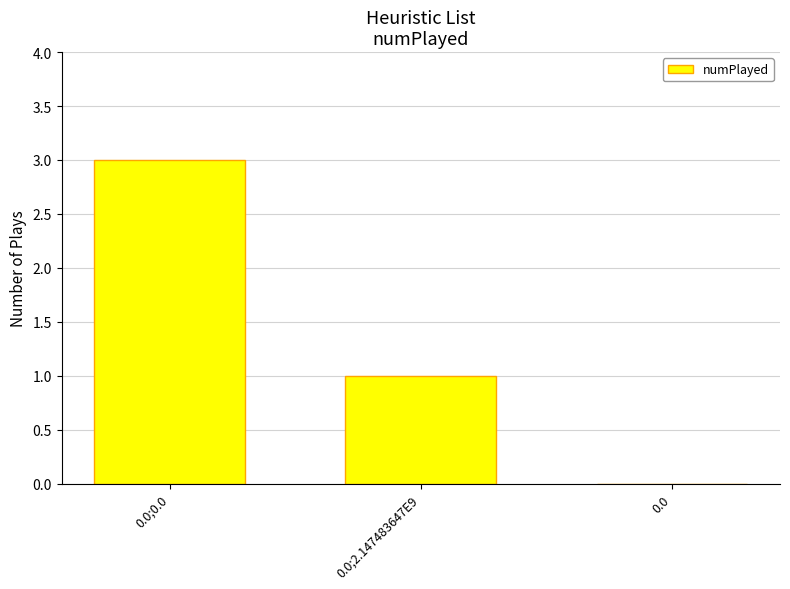

What is the average value?

1